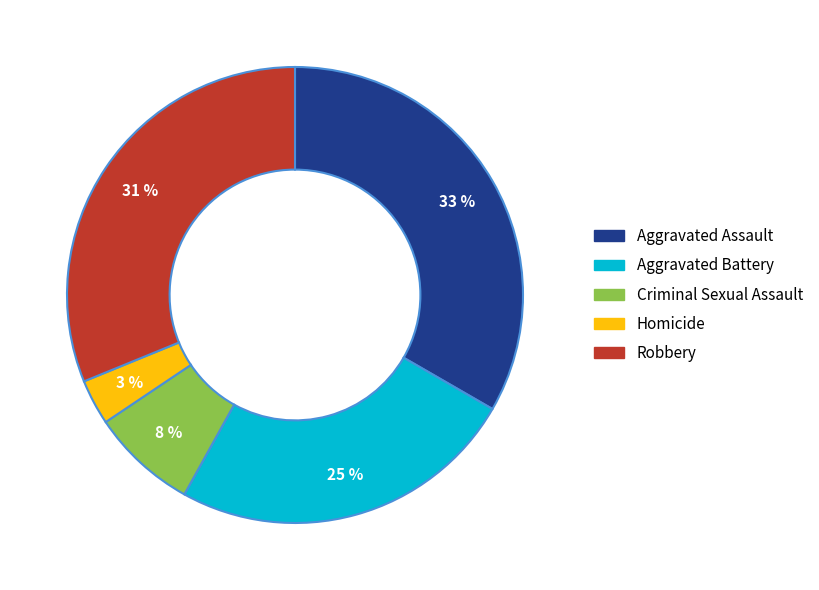

True or false: Aggravated Assault accounts for 33% of the total.

True